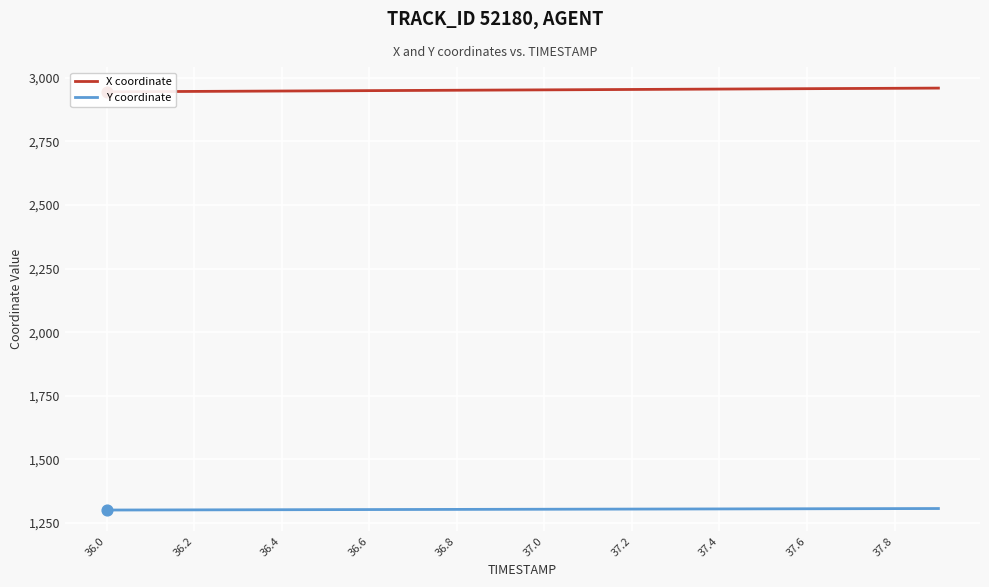

Which series reaches the minimum Y coordinate?

Y coordinate